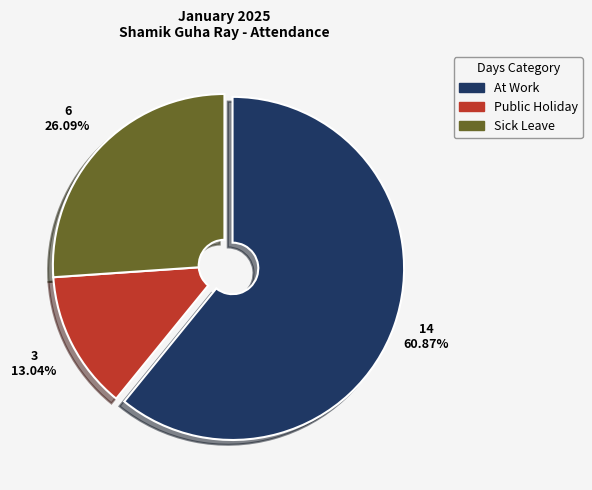

Between Public Holiday and Sick Leave, which is larger?

Sick Leave